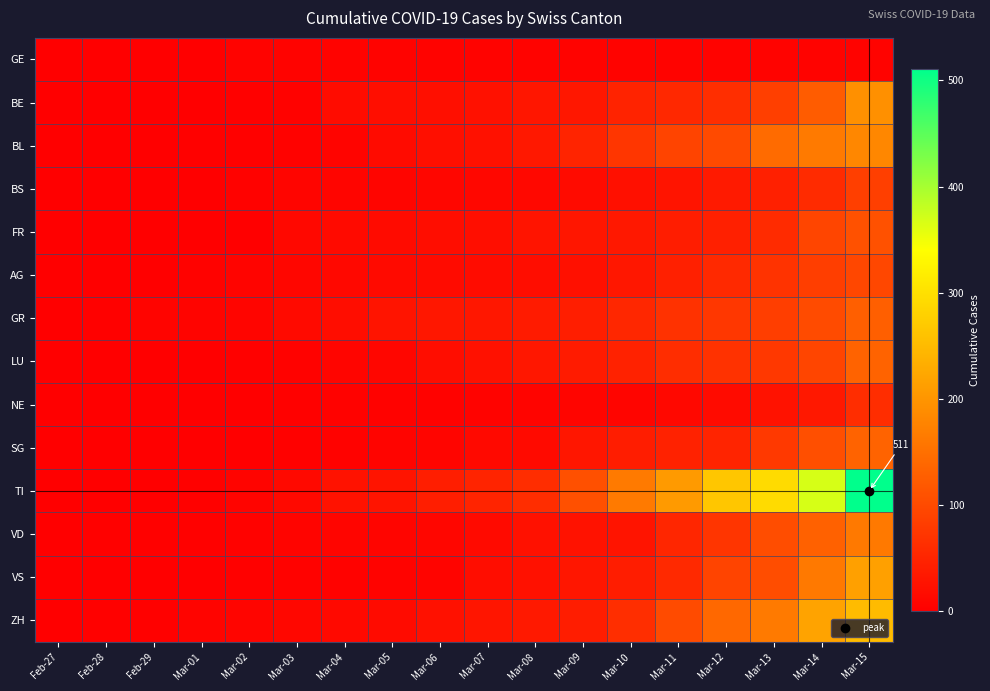

What is the sum of all NE values?

188